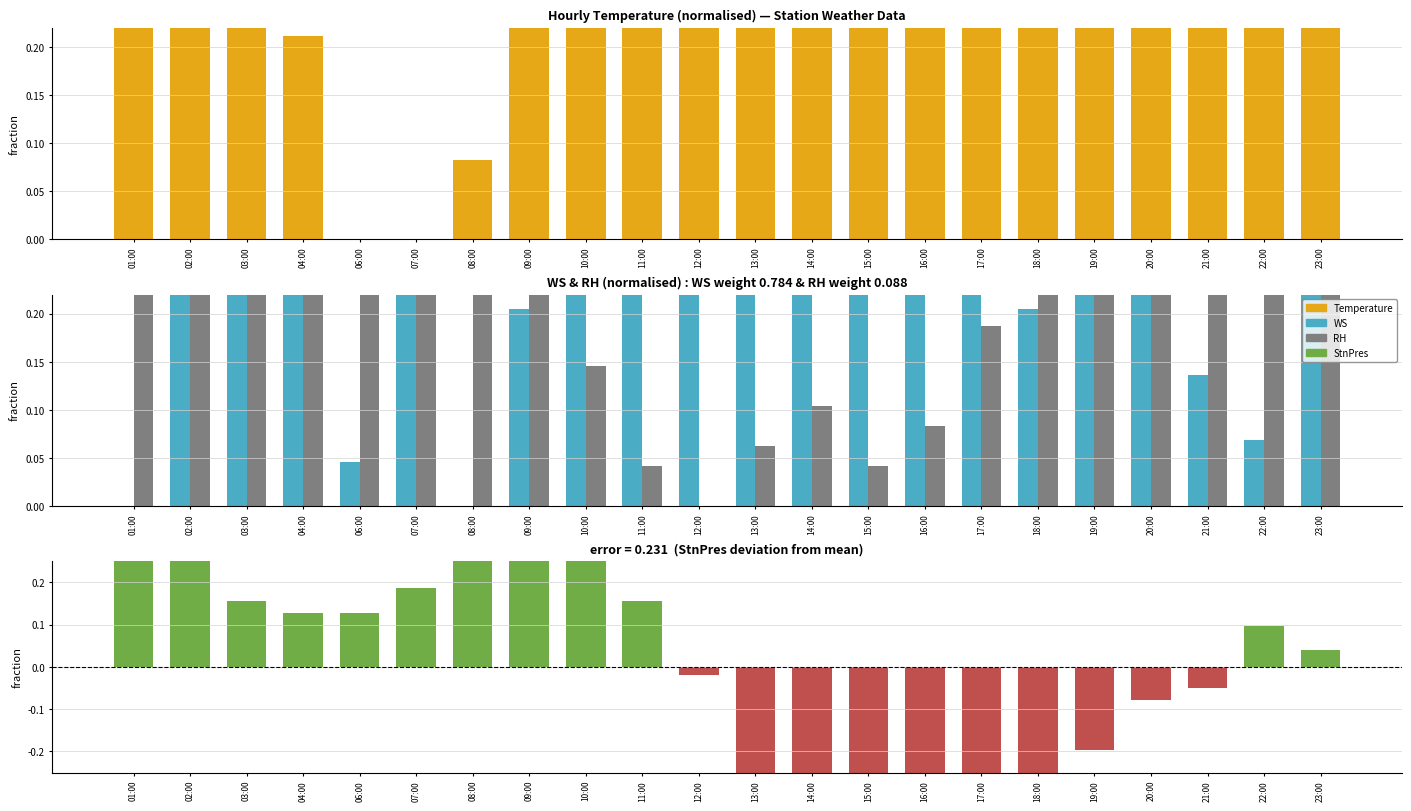

How many data points in StnPres are less than 0?

10